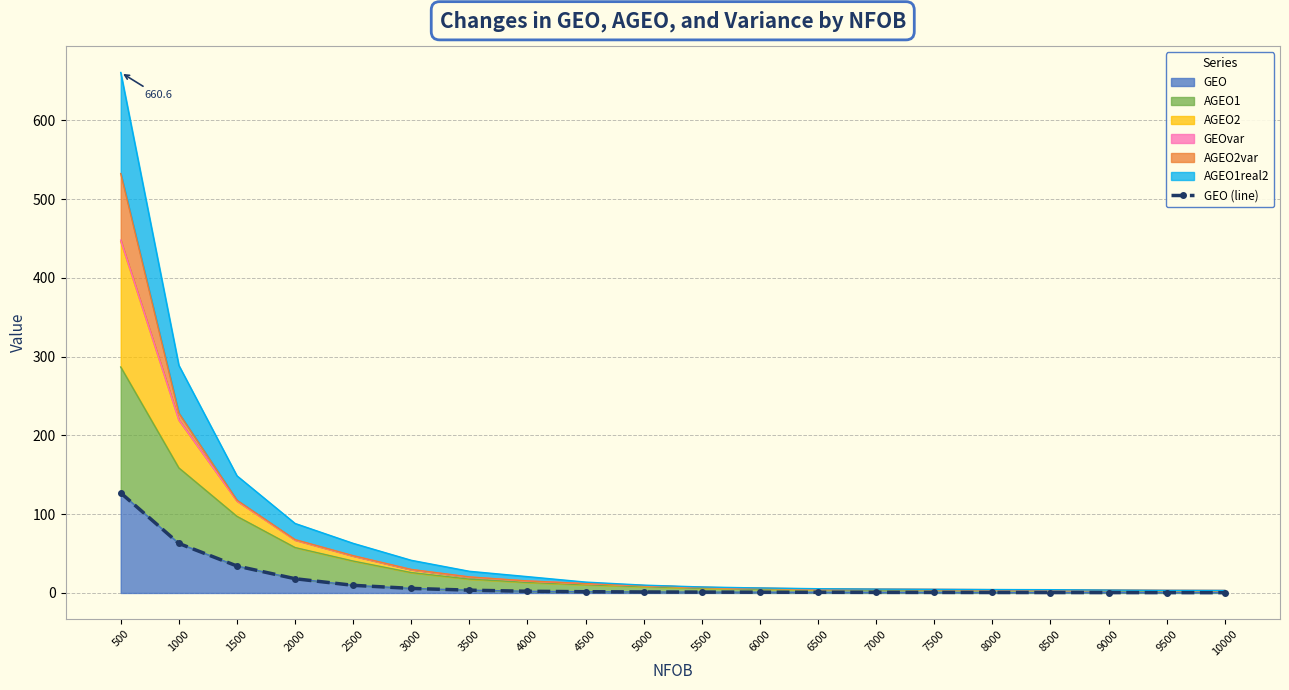

Which label corresponds to the largest value in the chart?

500